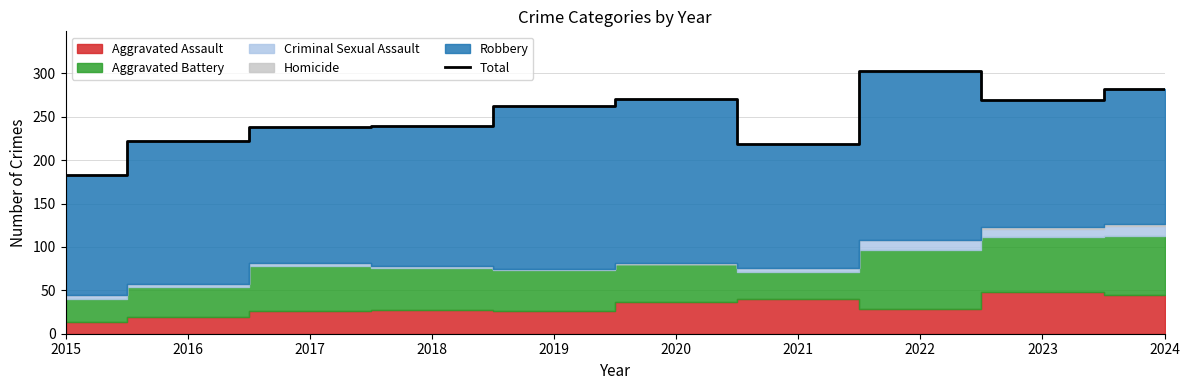

What is the value of the 9th point from the left?

269